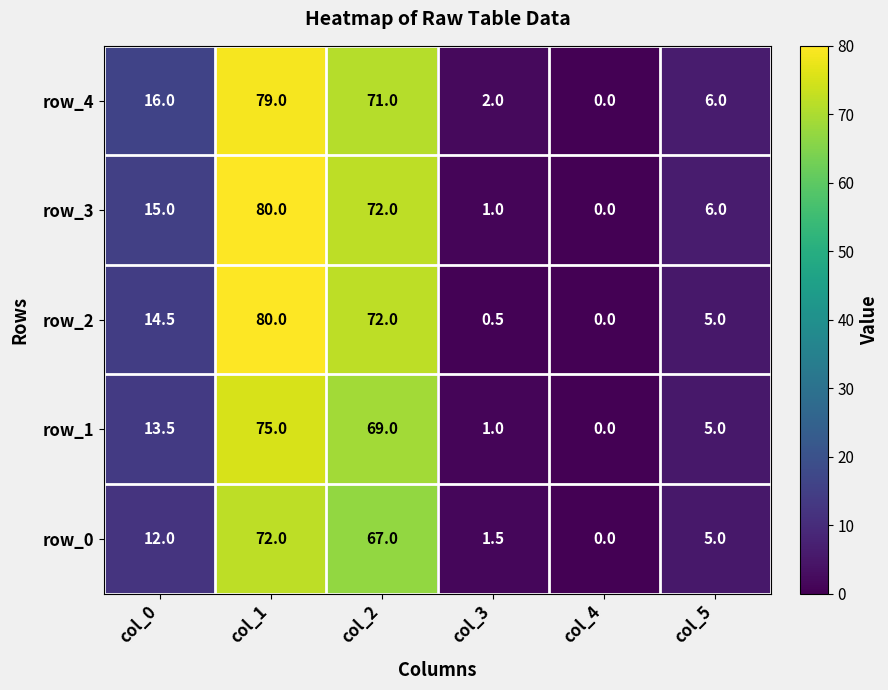

List the labels in order of row_3 value, smallest first.

col_4, col_3, col_5, col_0, col_2, col_1